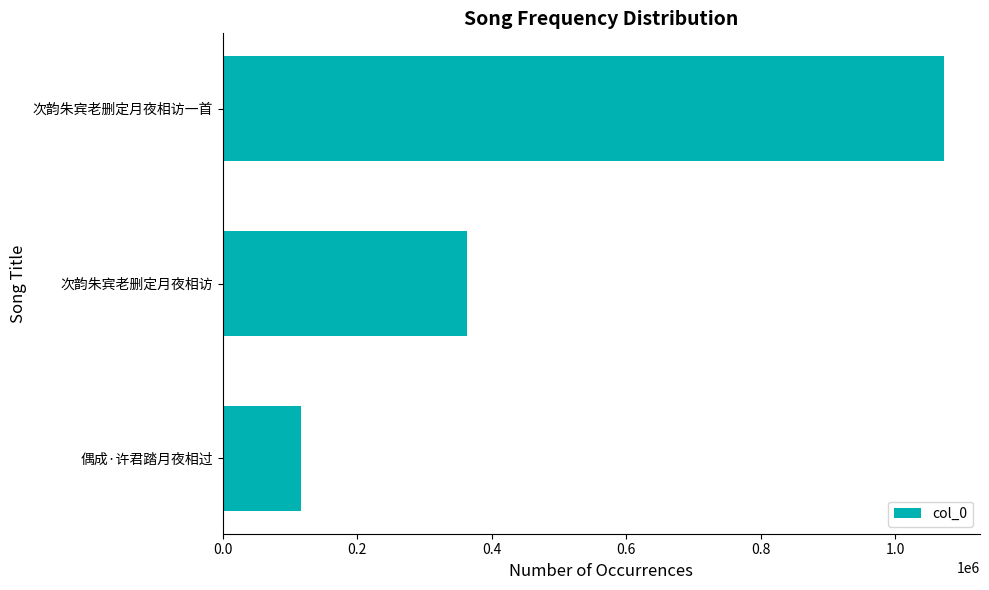

What is the sum of all values?

1552491